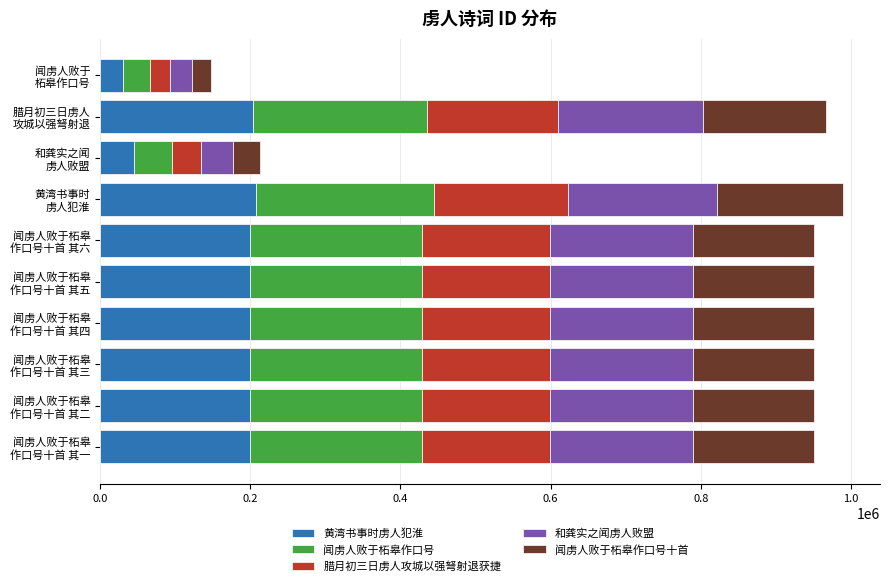

What is the maximum value for 黄湾书事时虏人犯淮?

207749.4